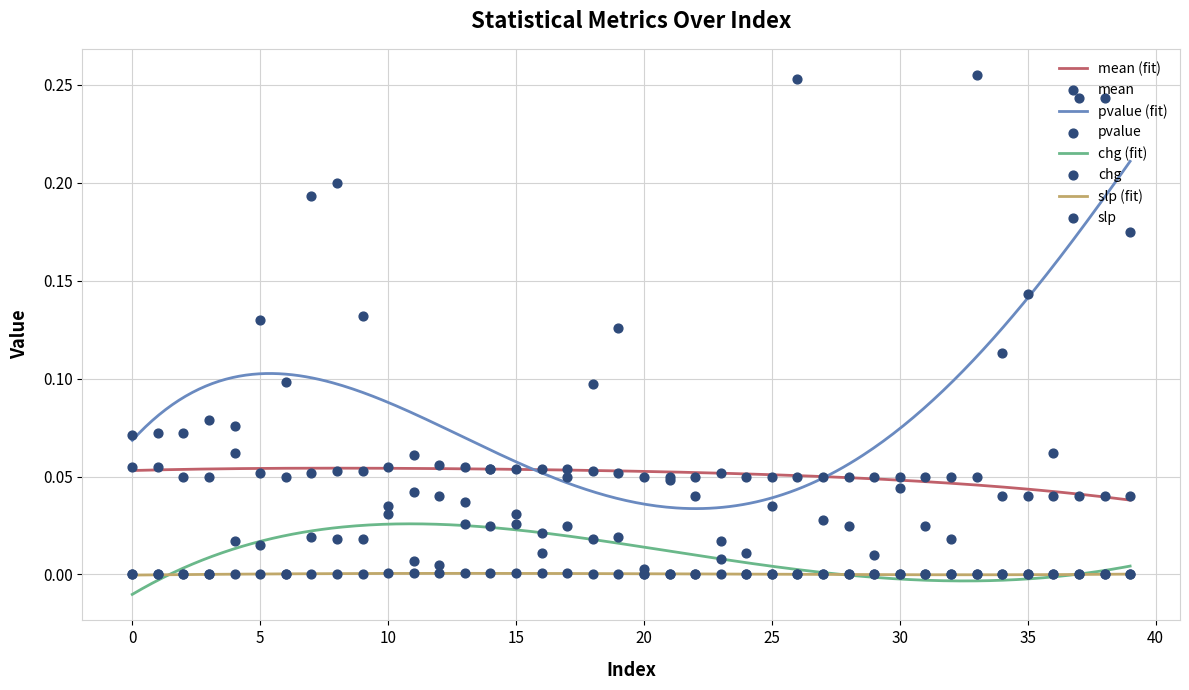

Which series has the widest spread of Y values?

pvalue